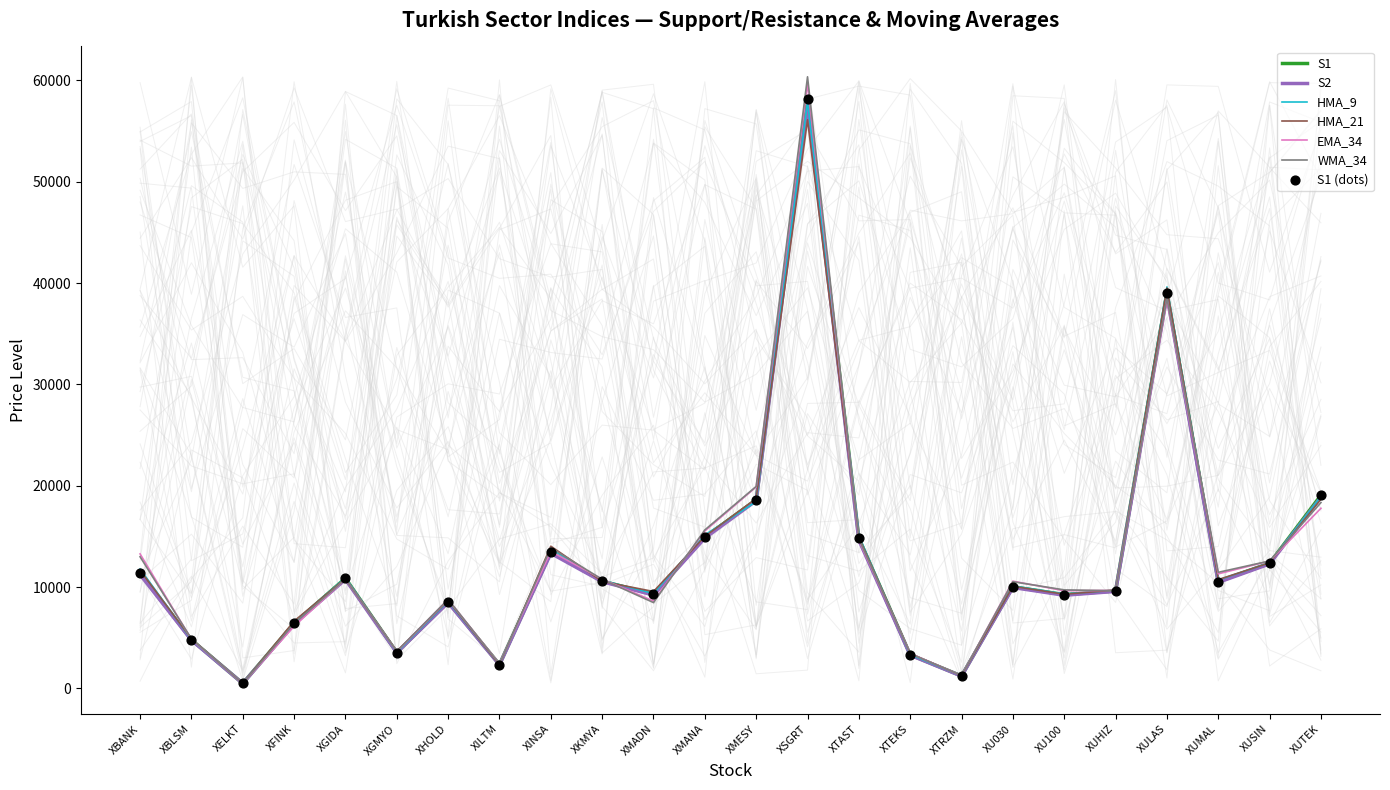

At how many categories does at least one series exceed 55852?

1